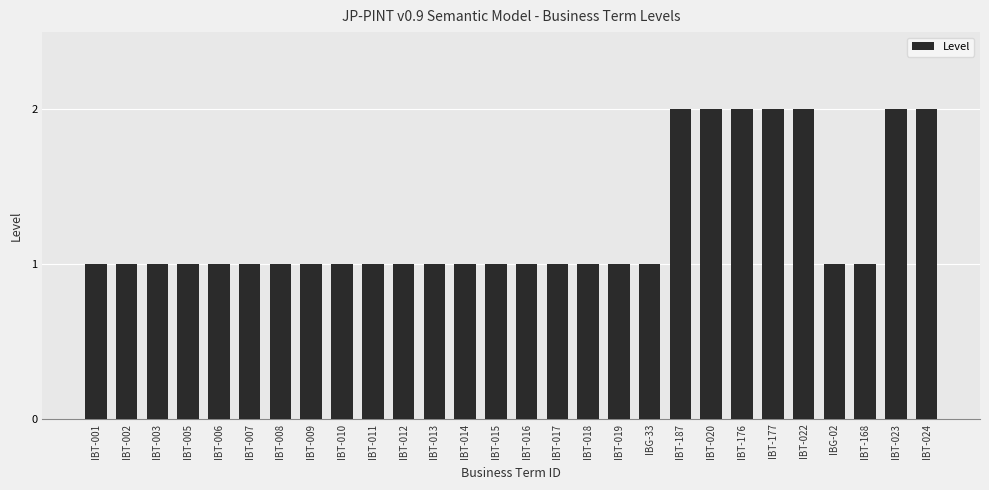

How many values are between 1 and 2?

28